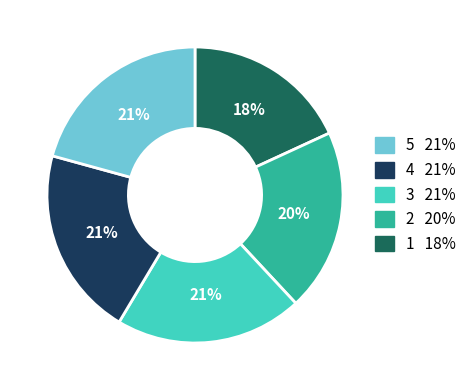

Count the number of slices in the pie.

5